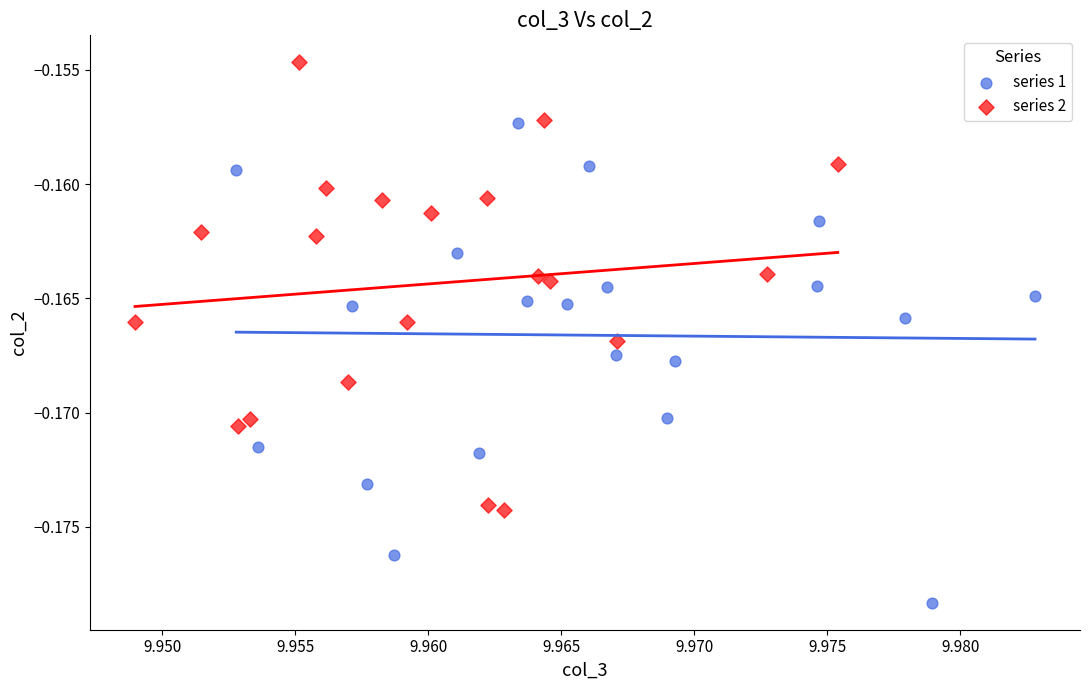

Which series reaches the minimum Y coordinate?

series 1